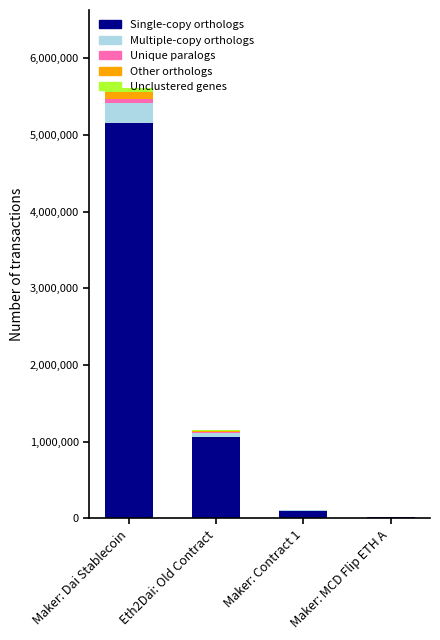

At which category is the sum across all series the highest?

Maker: Dai Stablecoin